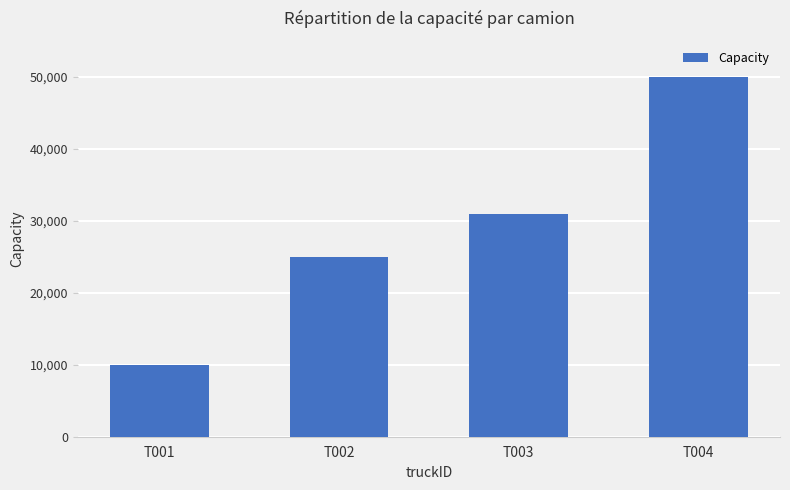

The chart shows a value of 8022 at T002. True or false?

False